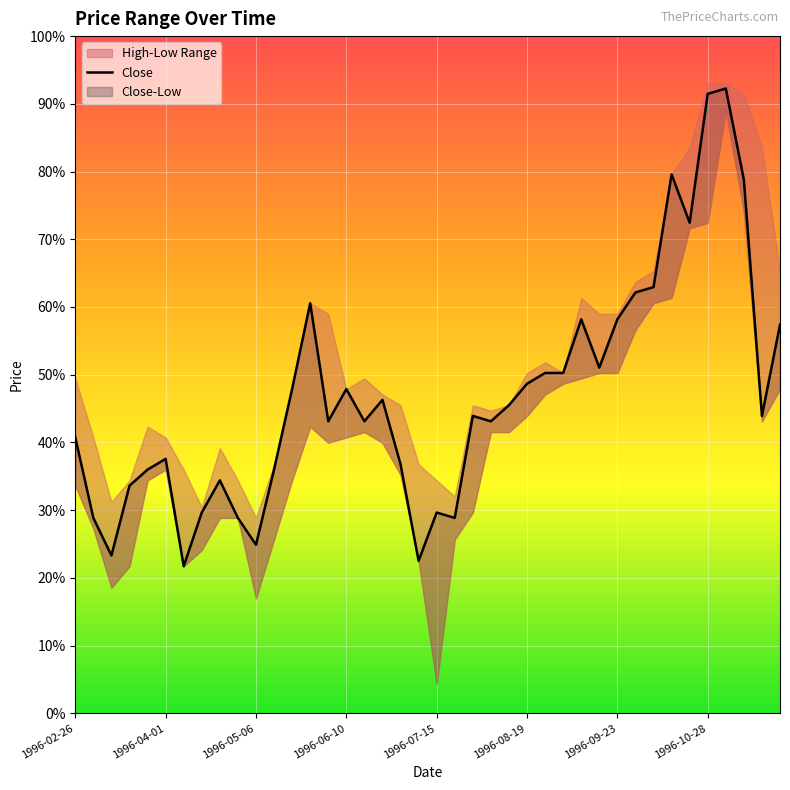

True or false: there are more than 2 points higher than both neighbors.

True